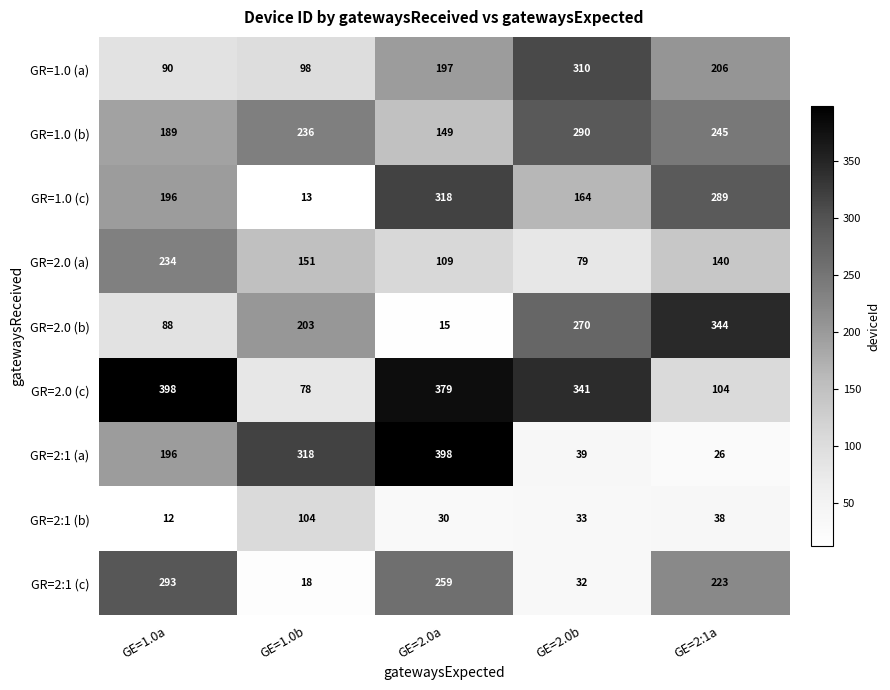

Which label corresponds to the smallest value in the chart?

GE=1.0a